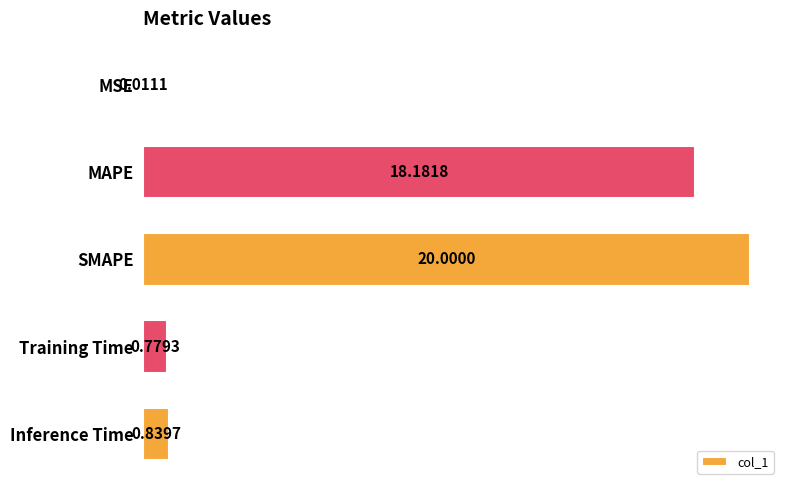

Where is the data nearest to the value 10?

MAPE